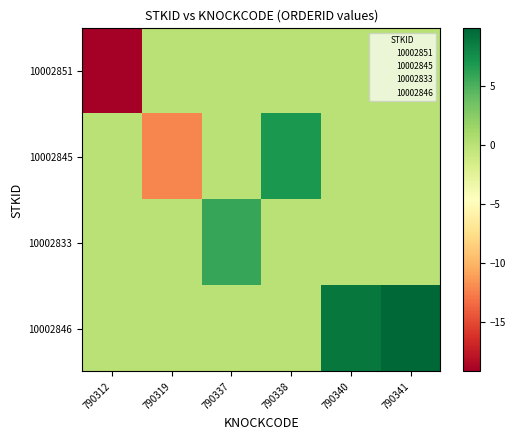

List the series in order of their peak value, highest first.

10002846, 10002845, 10002833, 10002851